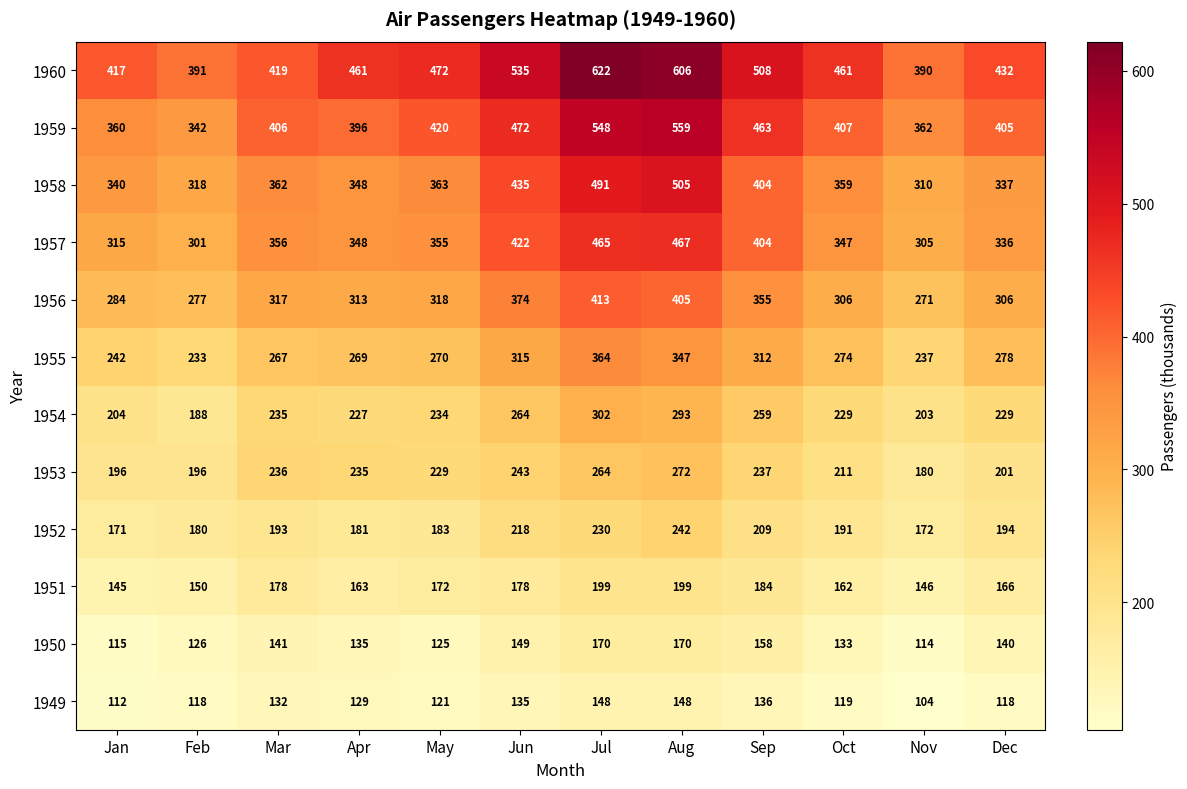

Which series has the largest range (max minus min)?

1960